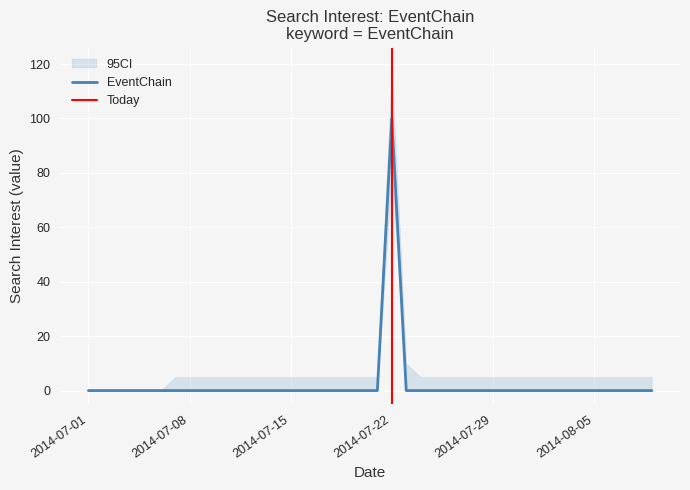

How many values are above zero?

1